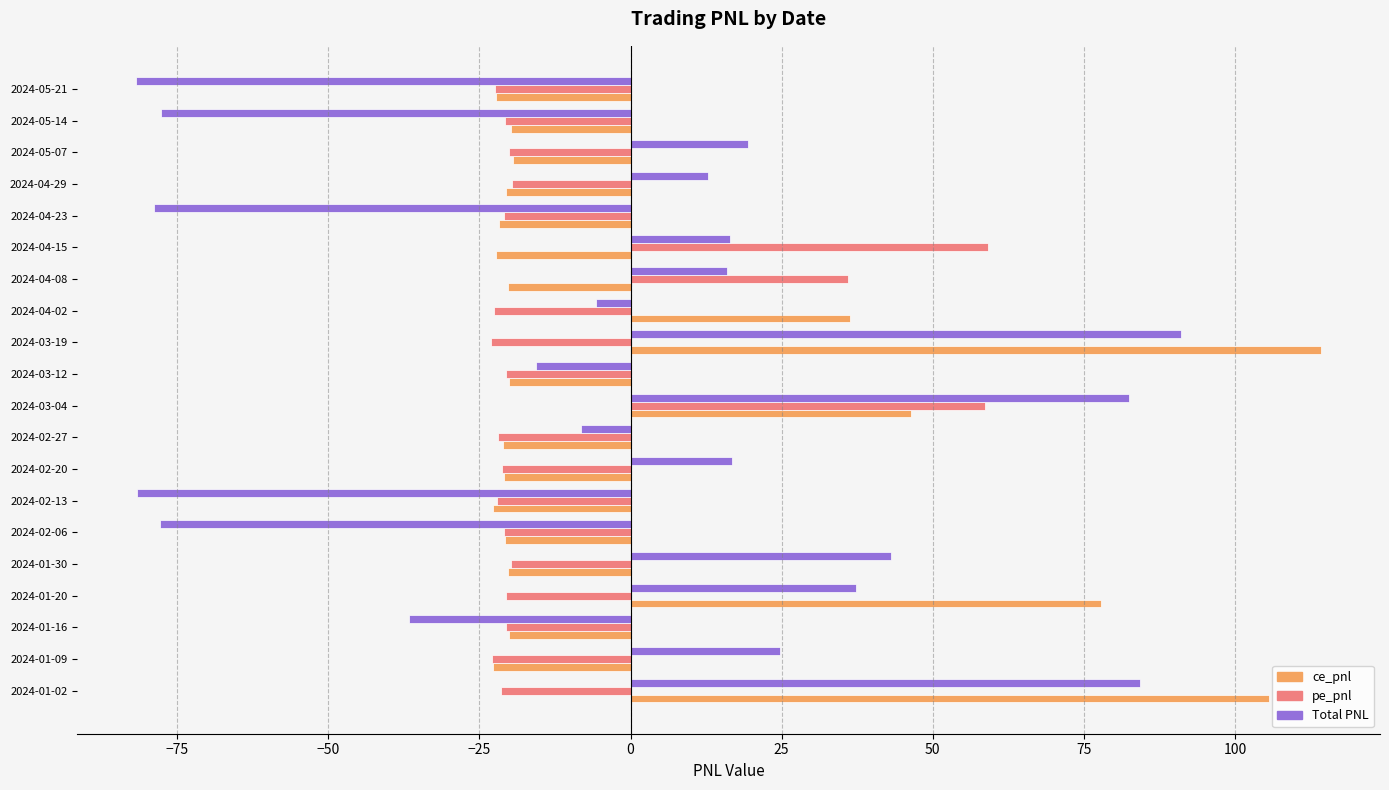

Rank the series by their maximum value, from lowest to highest.

pe_pnl, Total PNL, ce_pnl